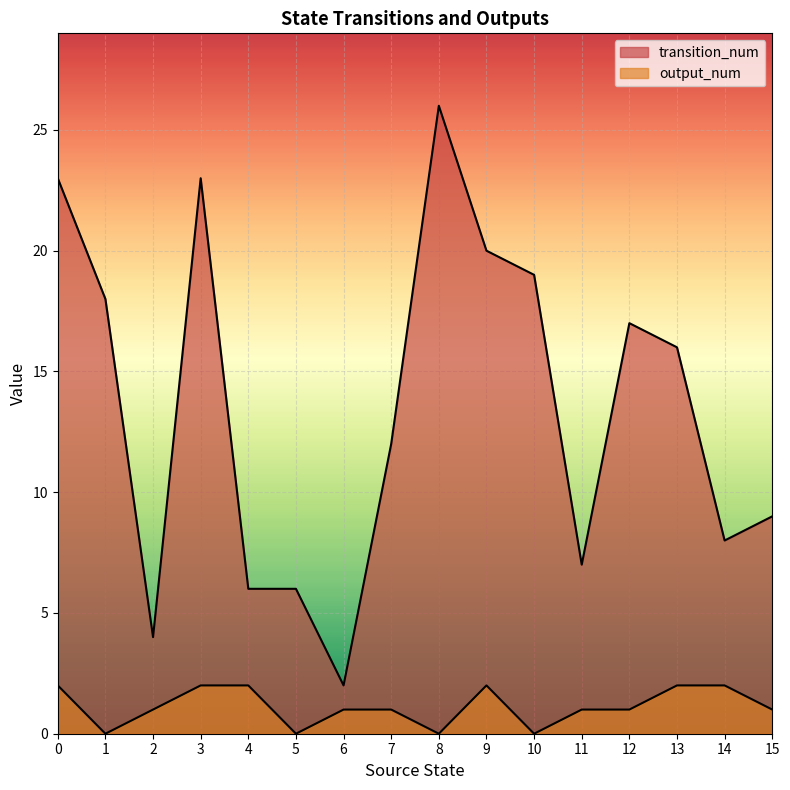

Which has a higher value, 7 or 6?

7